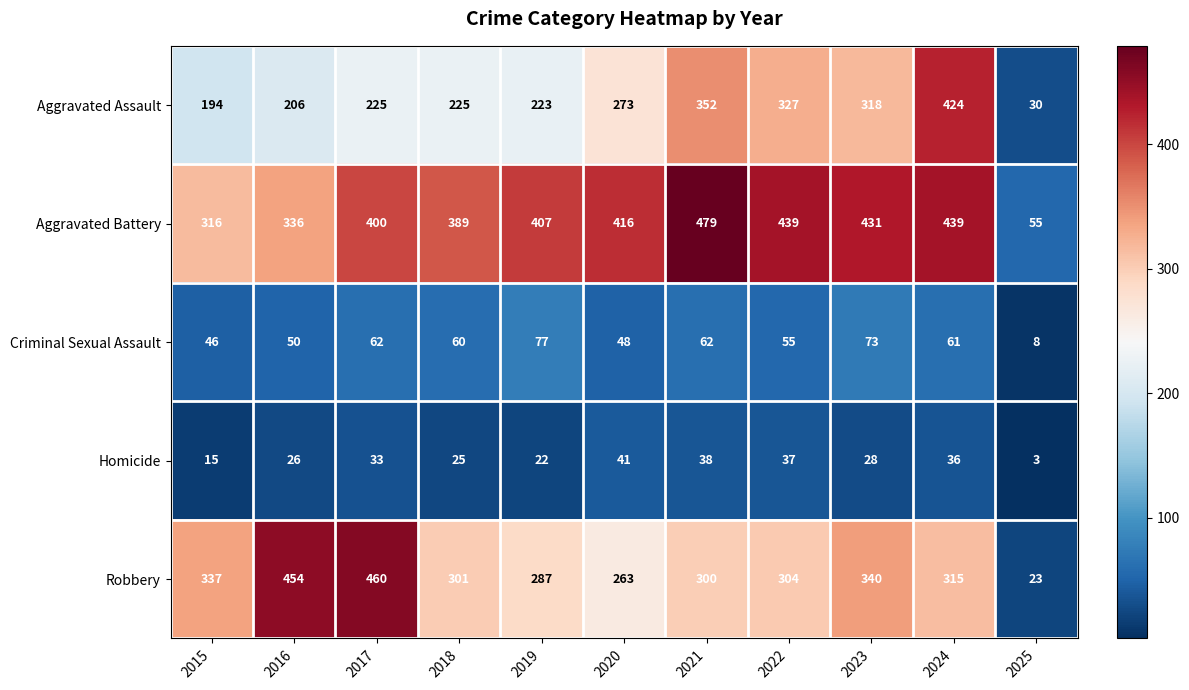

True or false: Homicide has a value of 38 at 2019.

False